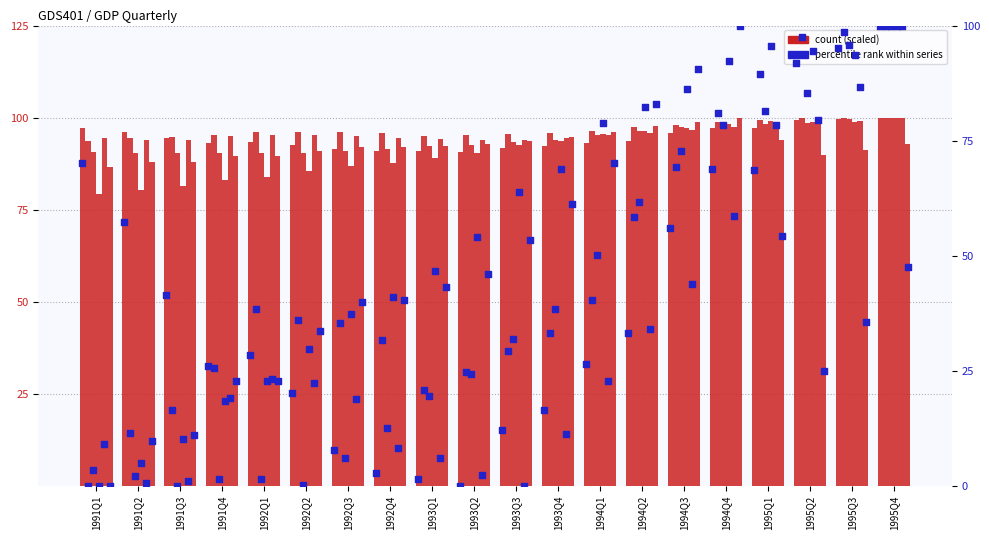

What is the total value across all series at 1992Q3?

552.1